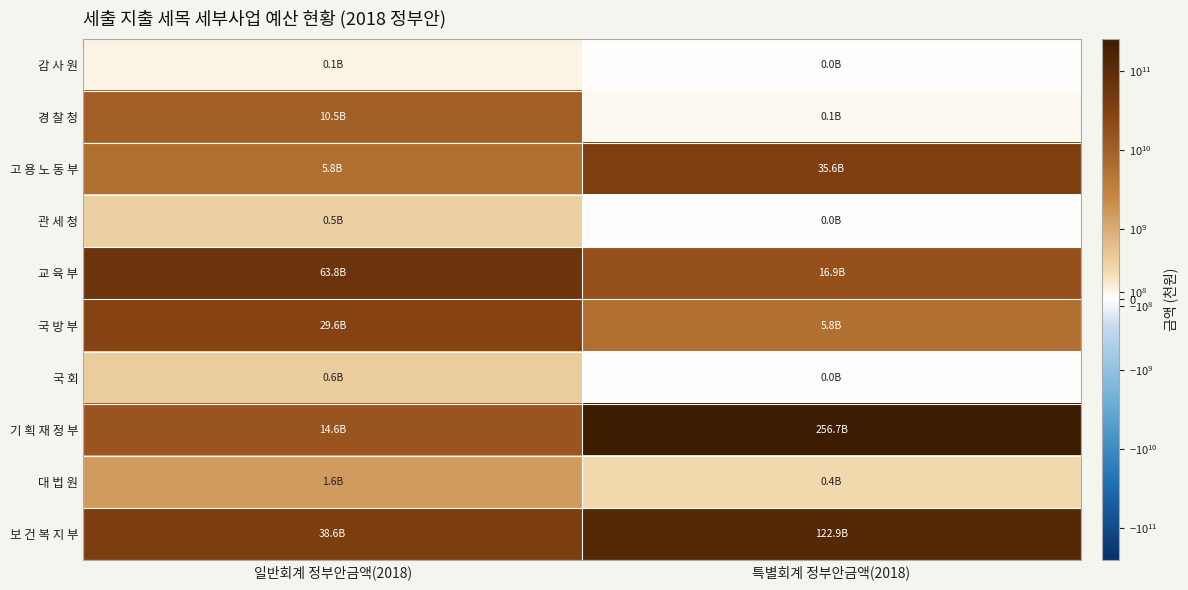

Rank the series by their maximum value, from highest to lowest.

기 획 재 정 부, 보 건 복 지 부, 교 육 부, 고 용 노 동 부, 국 방 부, 경 찰 청, 대 법 원, 국 회, 관 세 청, 감 사 원